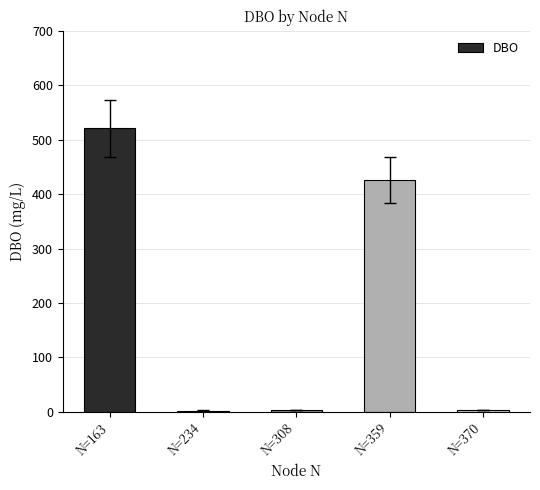

How many bars are there in total?

5